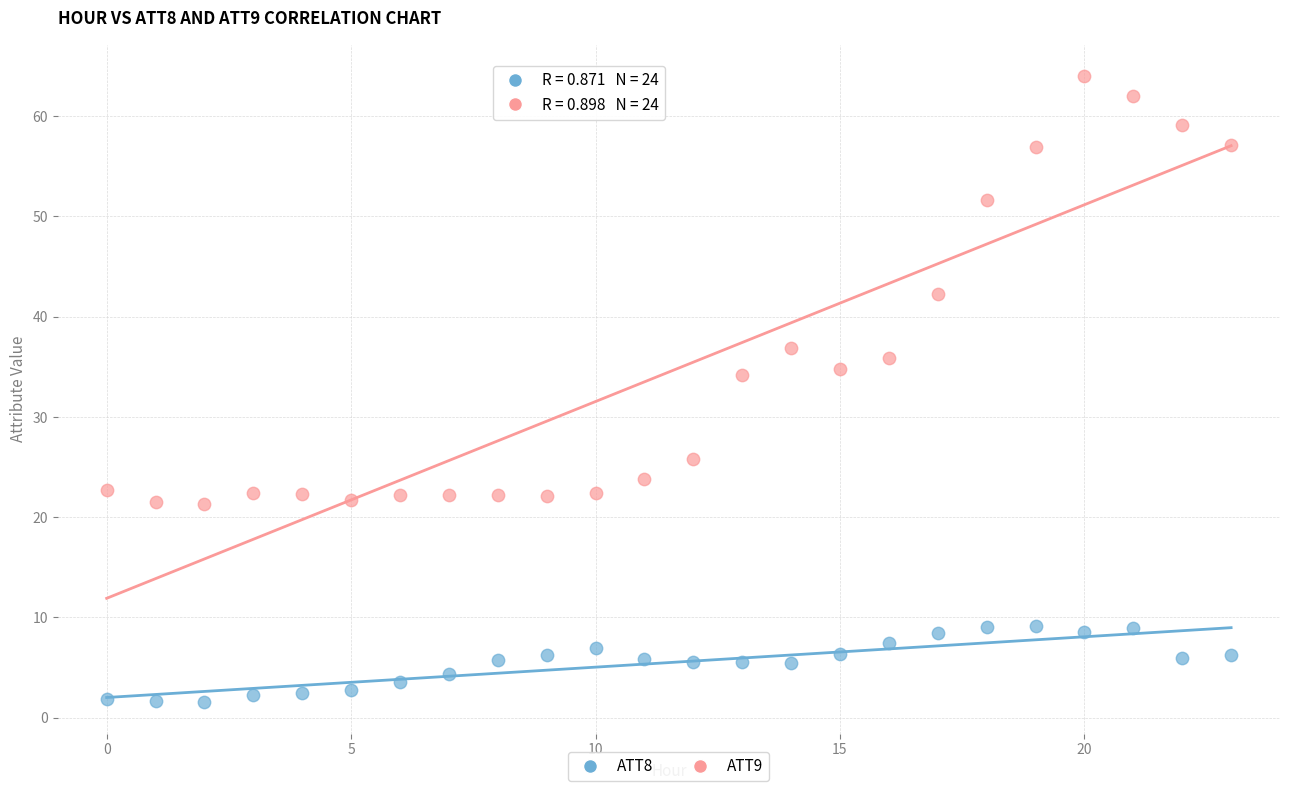

Which series reaches the maximum Y coordinate?

ATT9